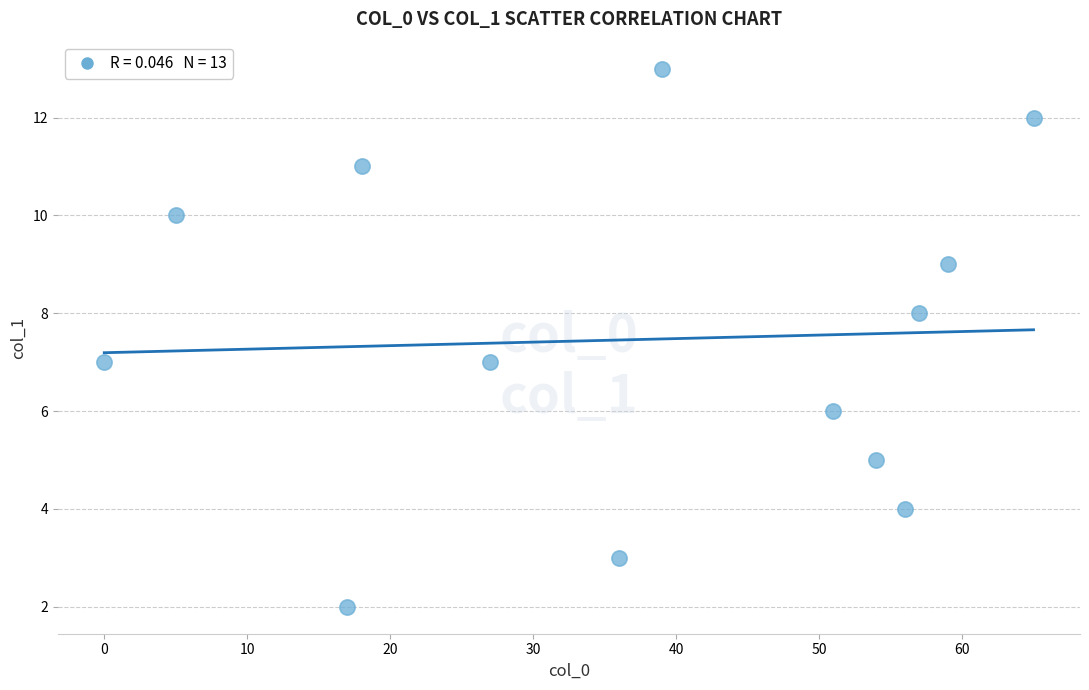

What is the range of Y values (max minus min)?

11